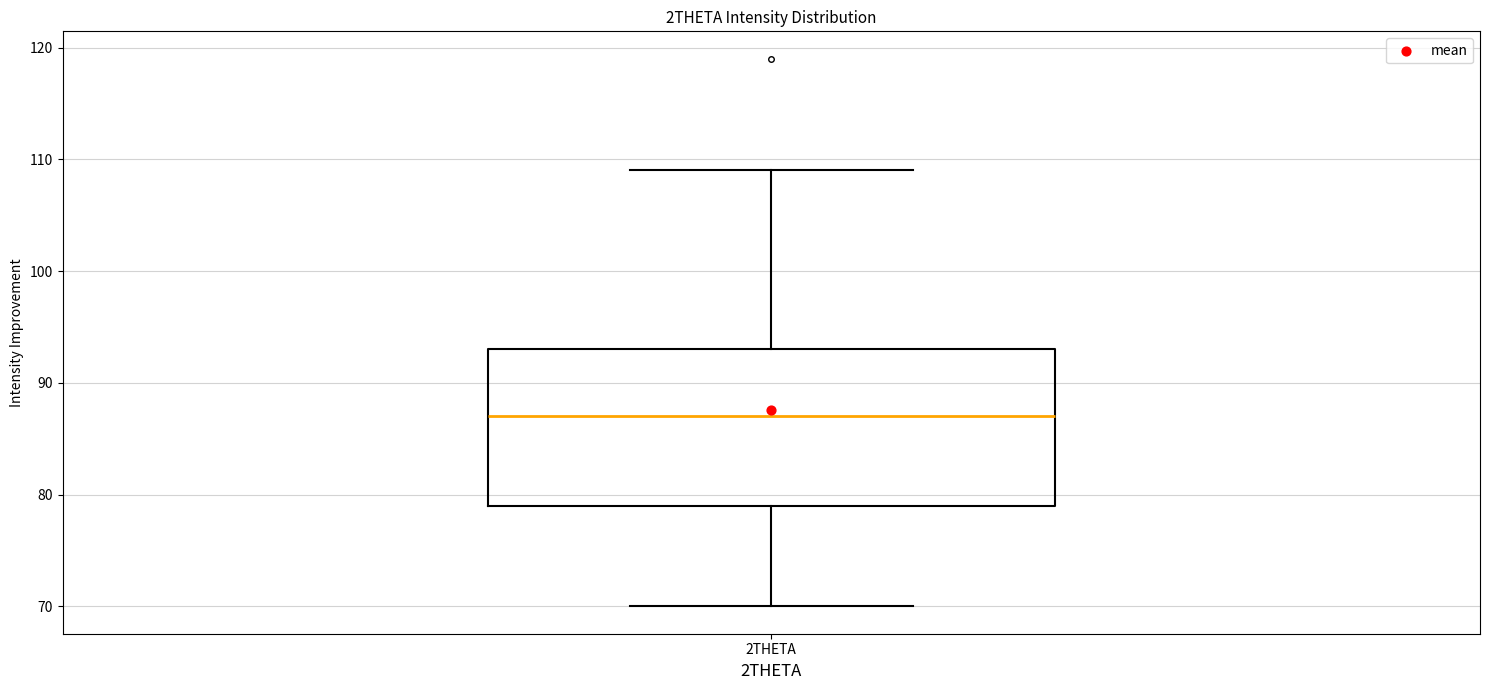

Where is the upper edge of the box for 2THETA on the y-axis? The values are not printed on the chart, so give them approximately, as read against the axis.

93